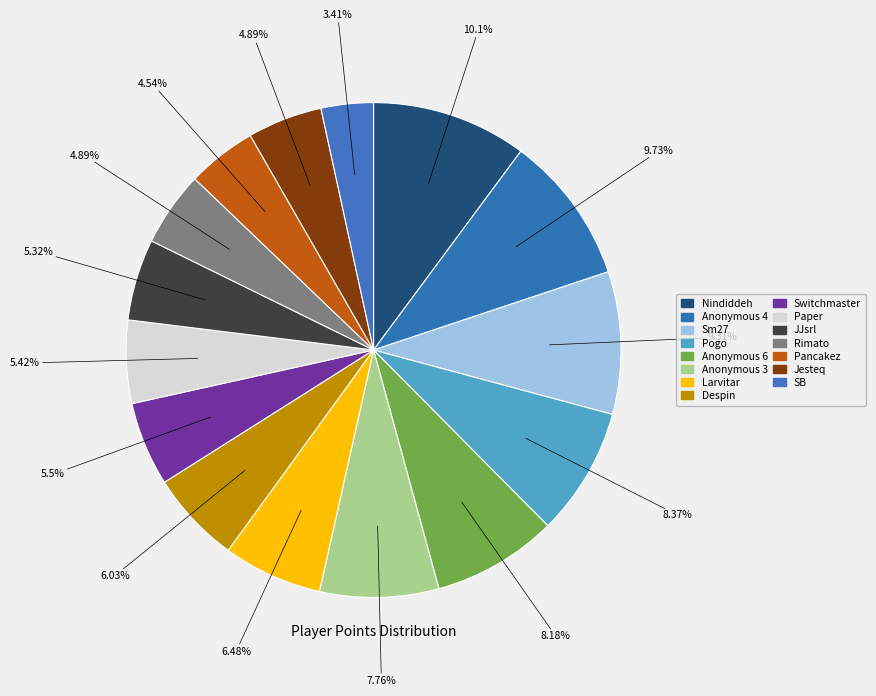

To the nearest percent, what is the average slice percentage?

7%